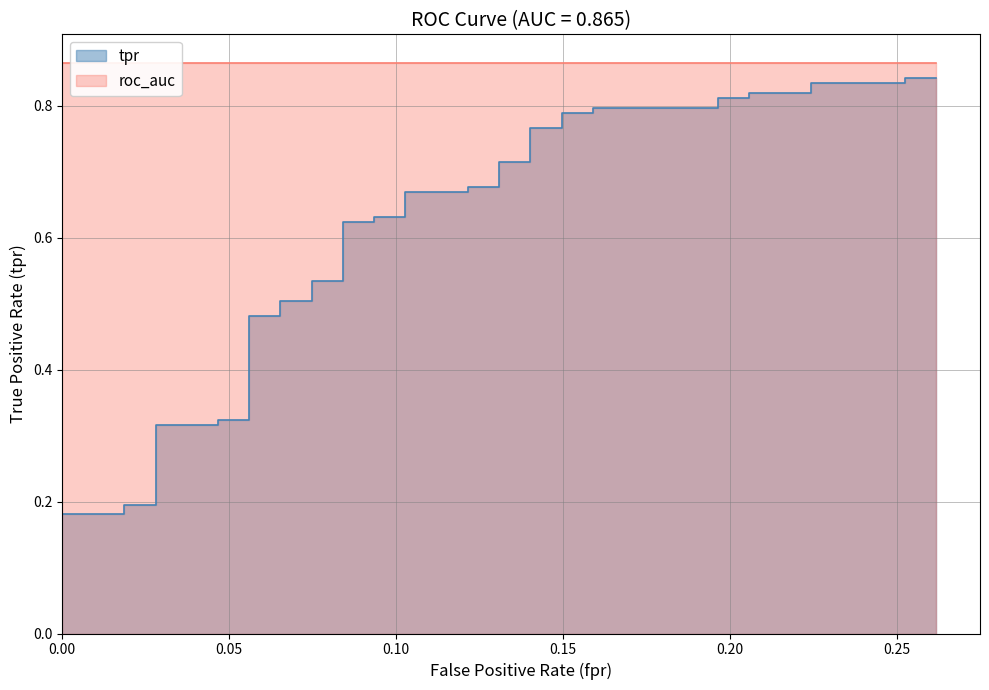

What is the greatest value displayed?

0.8